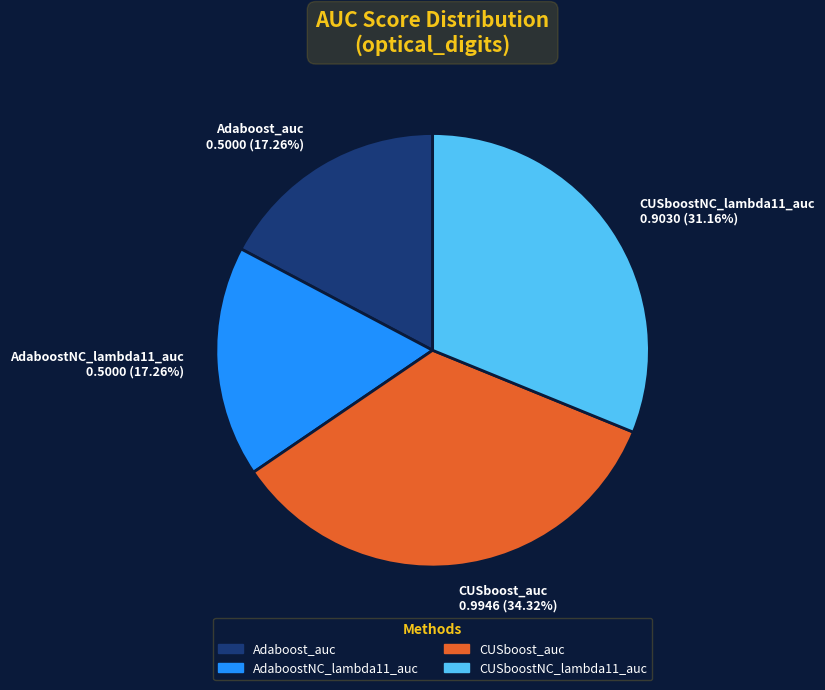

The CUSboostNC_lambda11_auc slice represents 36% of the pie. True or false?

False